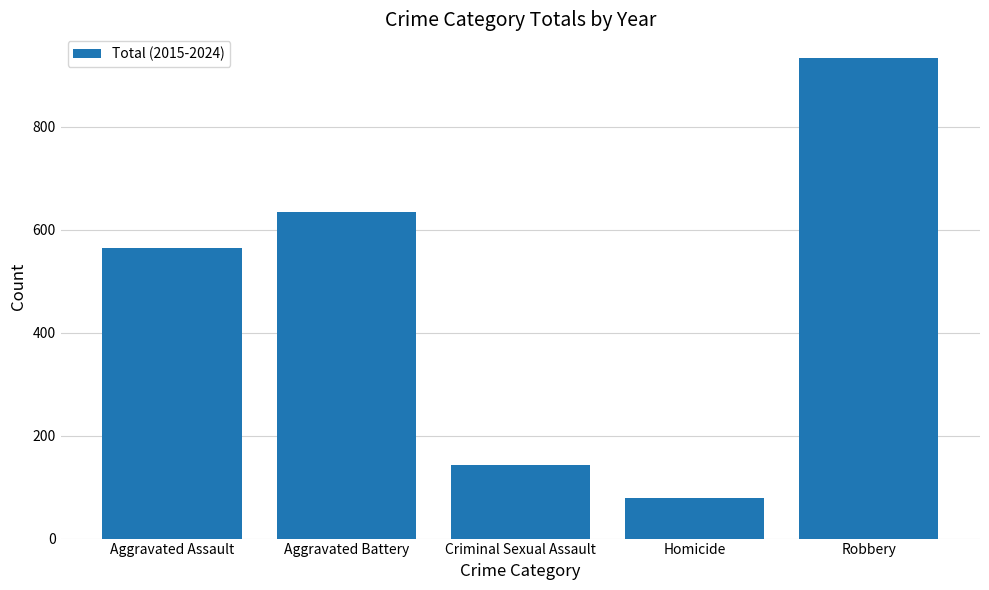

Which label corresponds to the smallest value in the chart?

Homicide